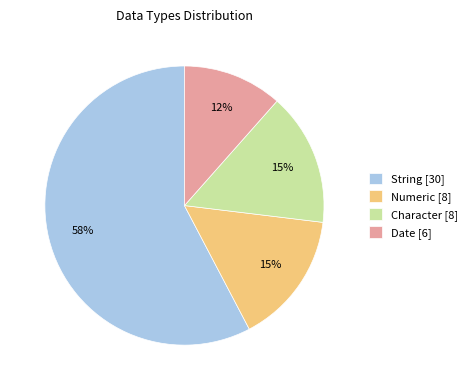

Approximately how many times larger is the value at Numeric compared to String?

0.3